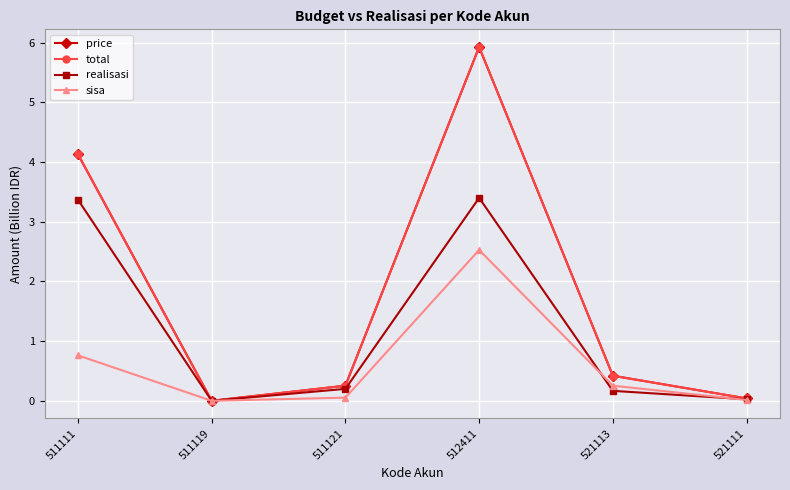

Which series changed the most between 511121 and 512411?

price